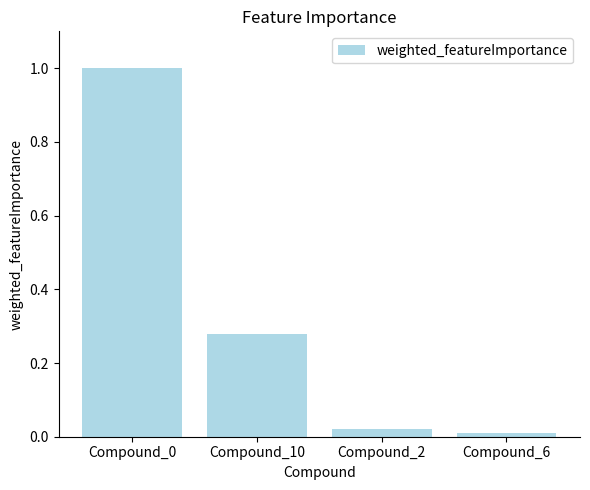

The chart shows a value of 0.4 at Compound_10. True or false?

False